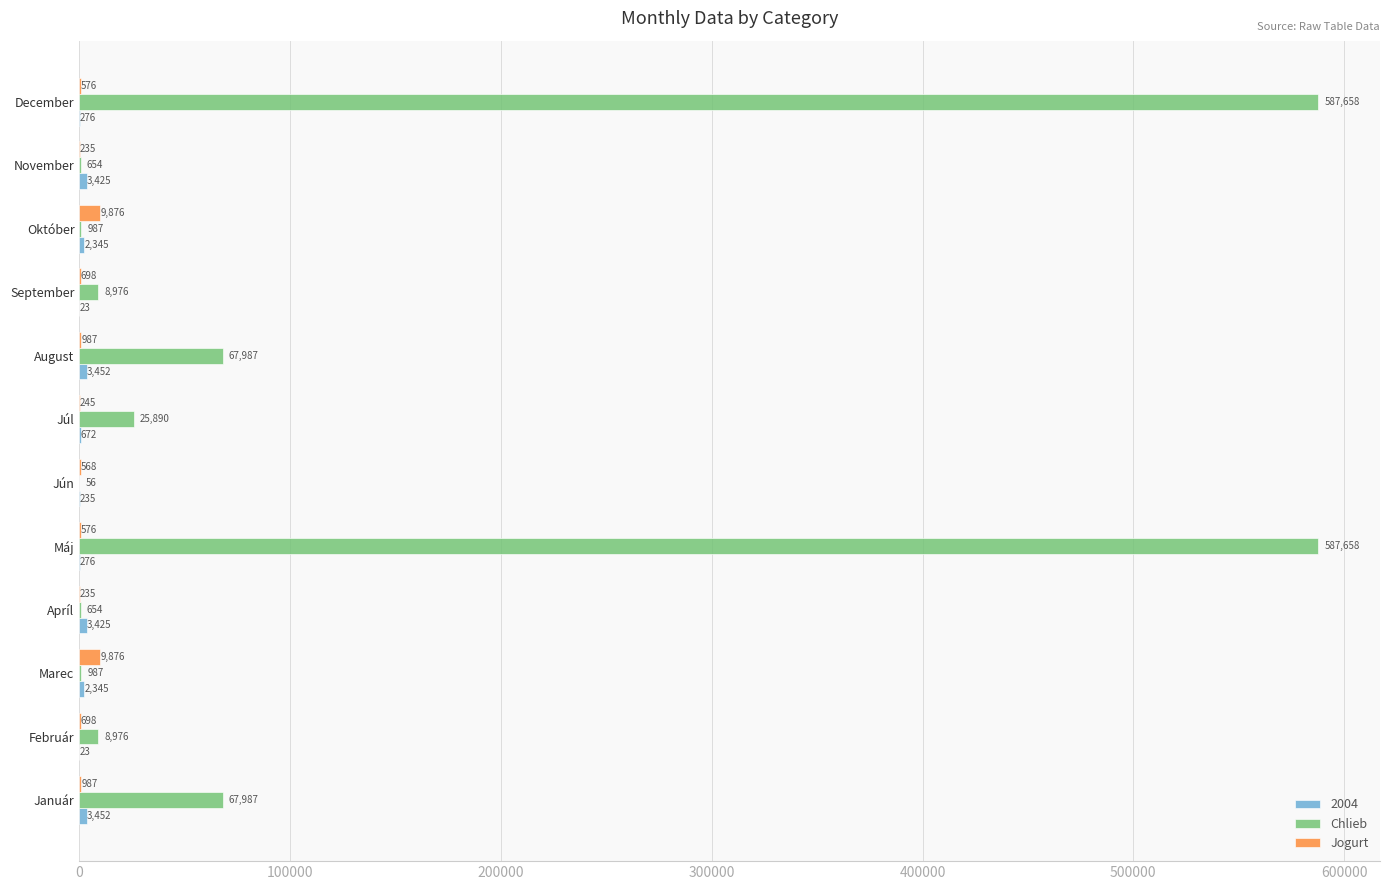

Between Máj and September, which series saw the biggest shift?

Chlieb